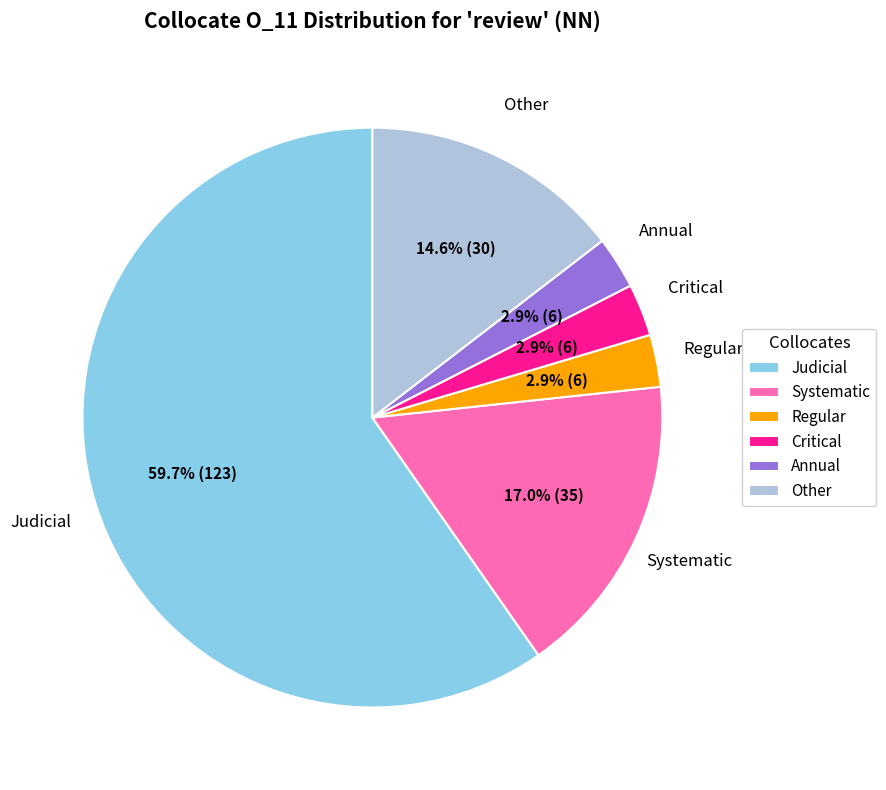

How many slices are in this pie chart?

6